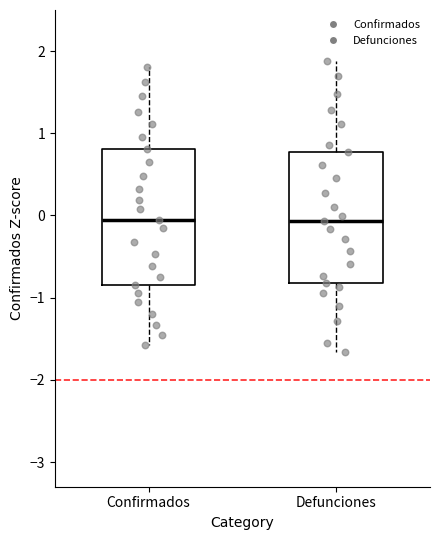

Reading left to right, transcribe this box plot: for each box, give where its median line is, the range the box spans, and where its two whiskers end, as read against the y-axis. The values are not printed on the chart, so give them approximately, as read against the axis.

Confirmados: median 0.0, box -0.8 to 0.8, whiskers -1.6 to 1.8
Defunciones: median -0.1, box -0.8 to 0.8, whiskers -1.7 to 1.9